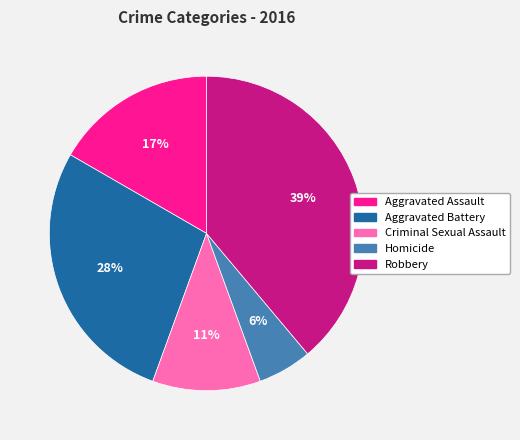

Is it true that Homicide is 6% of the pie?

True